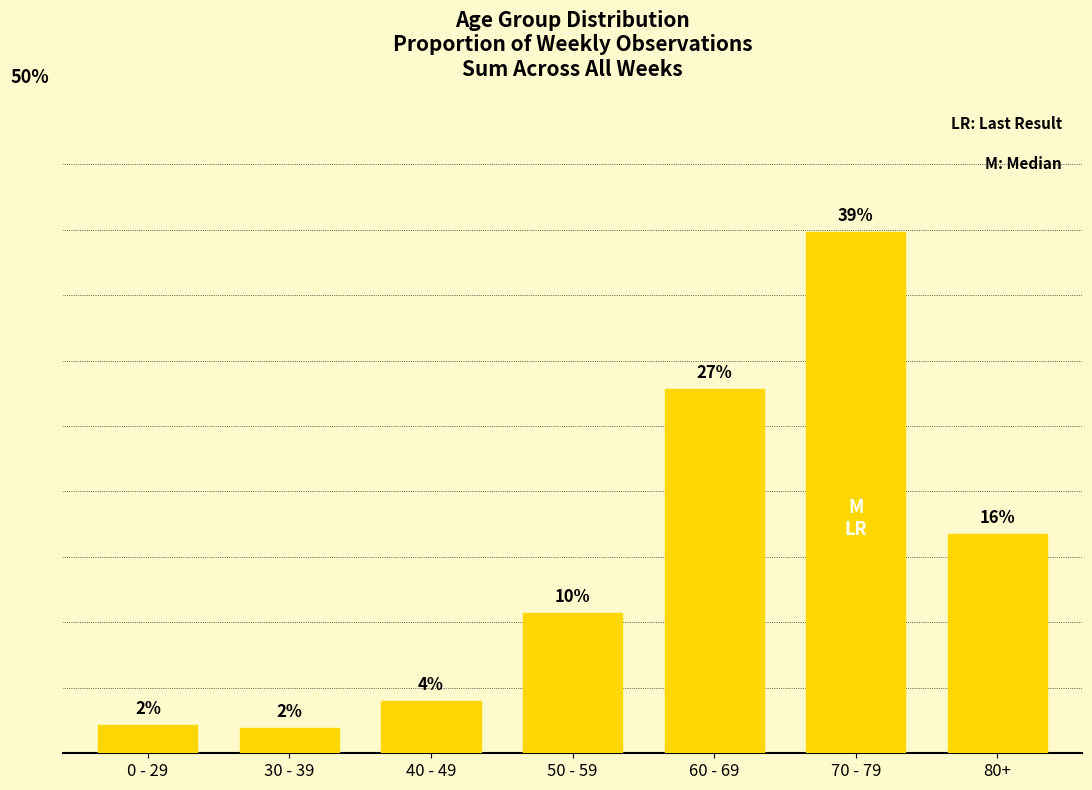

True or false: the data shows 2.1 at 0 - 29.

True